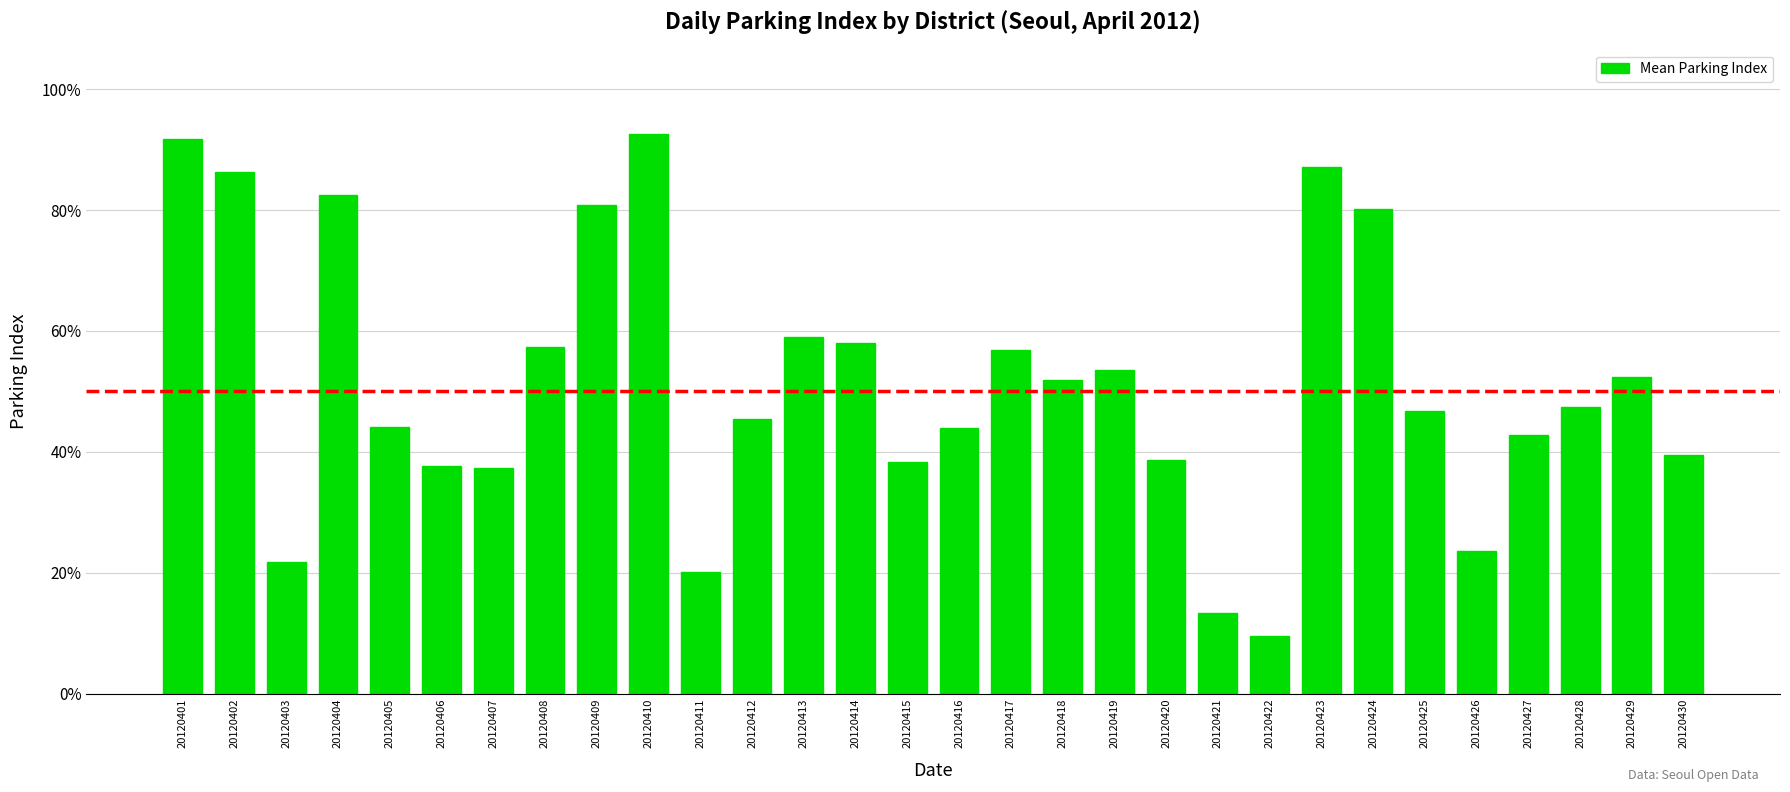

What is the maximum value shown in the chart?

92.6